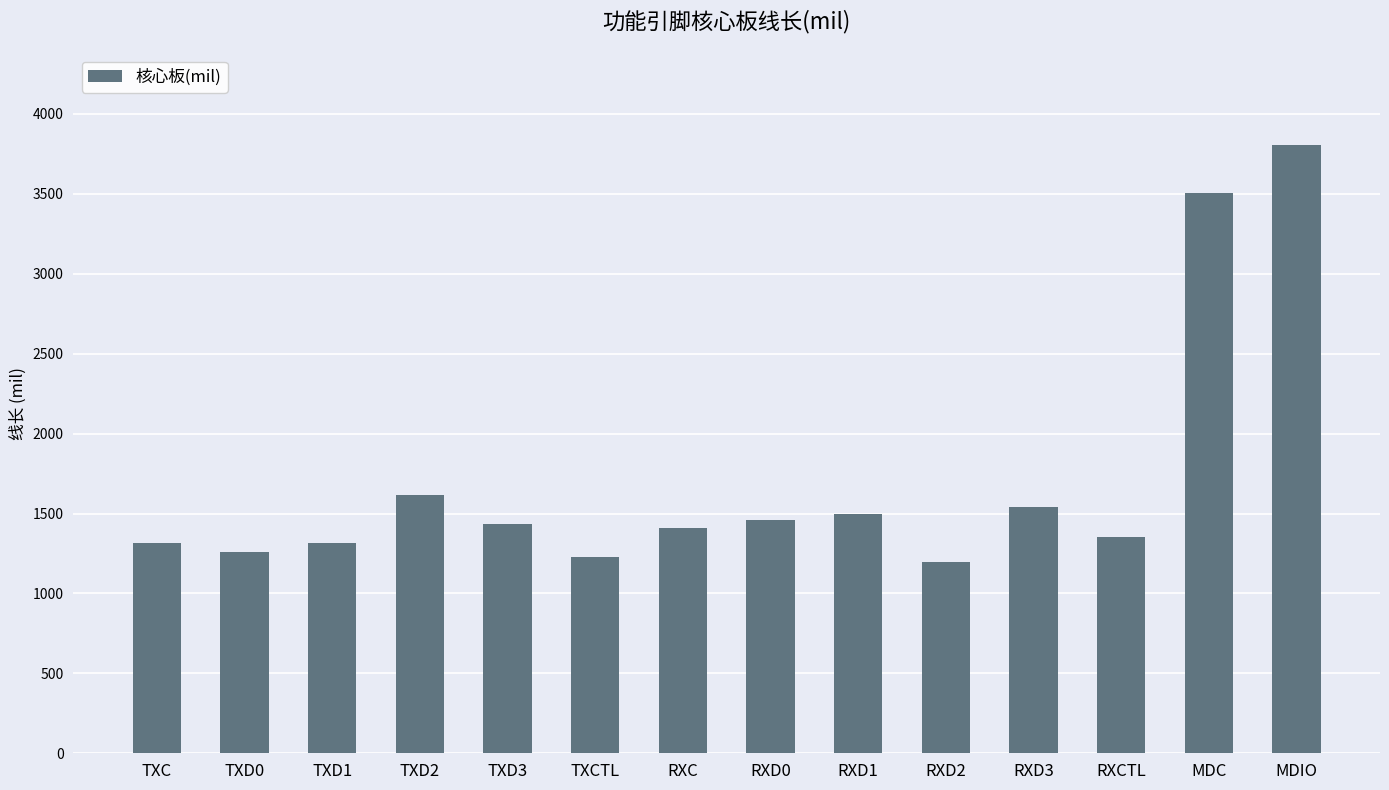

What is the smallest value displayed?

1199.7